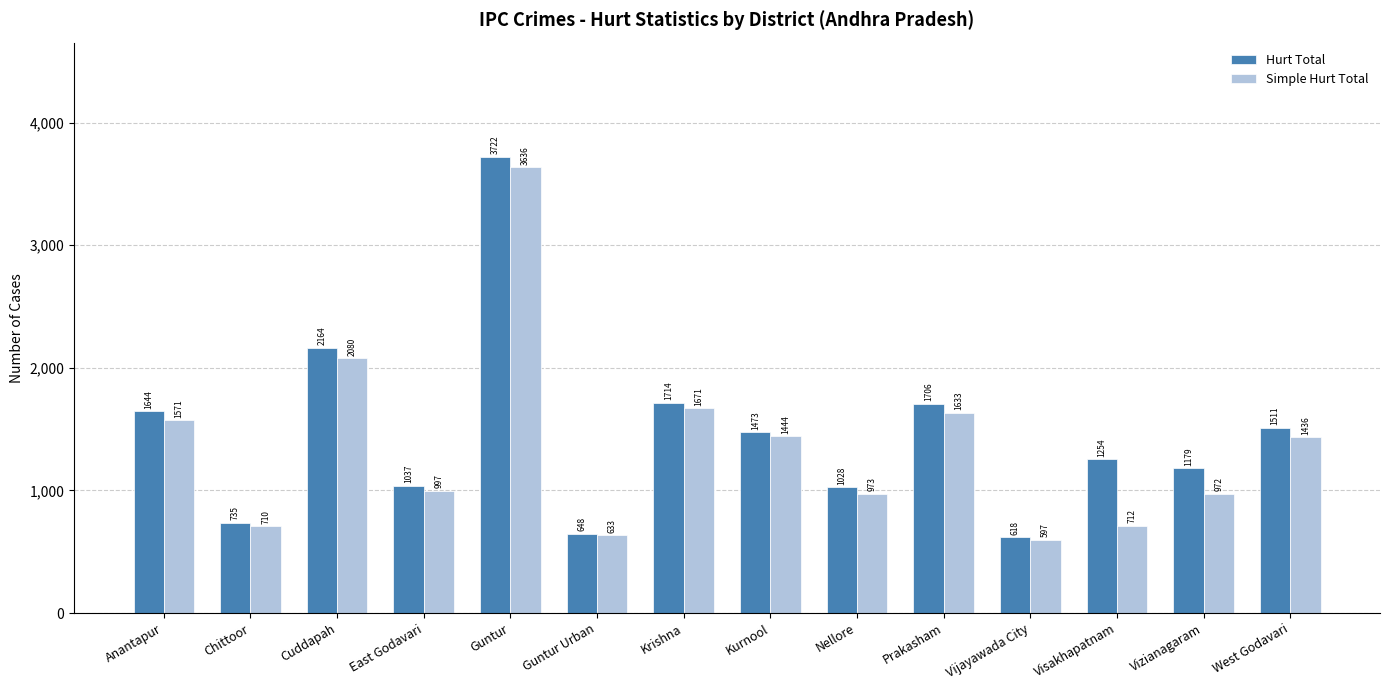

True or false: Simple Hurt Total has a value of 597 at Vijayawada City.

True